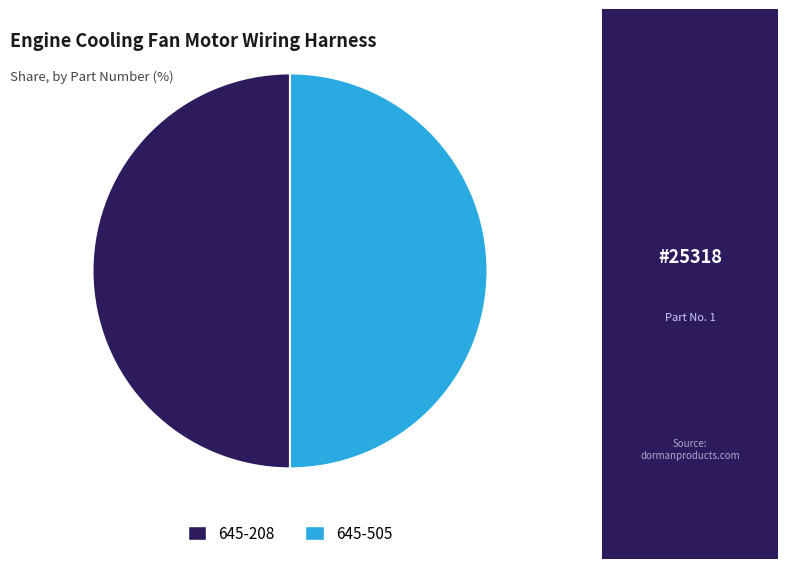

What is the ratio of the value at 645-505 to the value at 645-208?

1.0